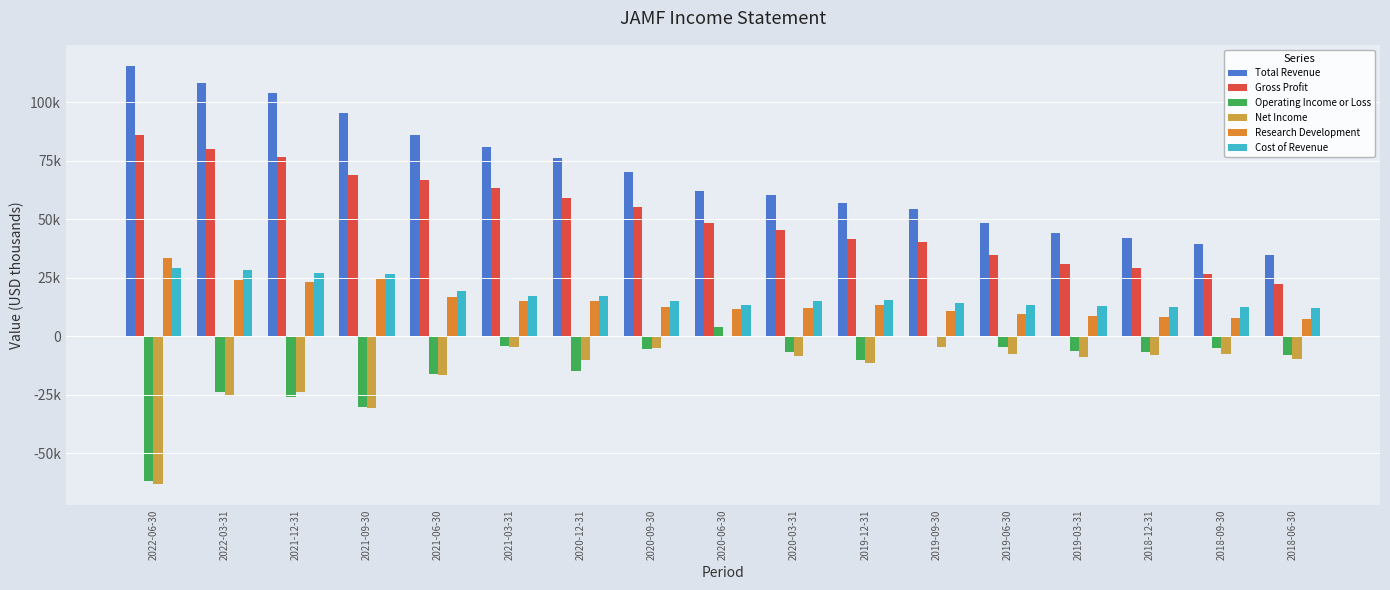

What is the total value across all series at 2022-03-31?

191500